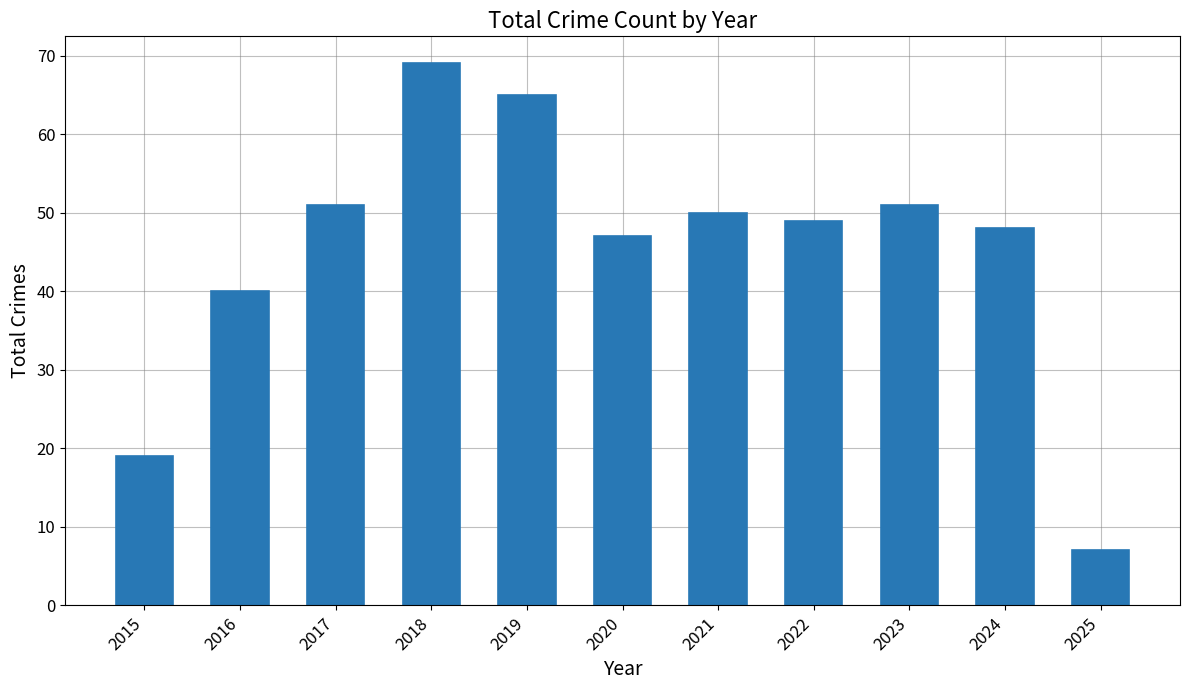

Reading left to right, transcribe all the data shown in this chart.

19	40	51	69	65	47	50	49	51	48	7